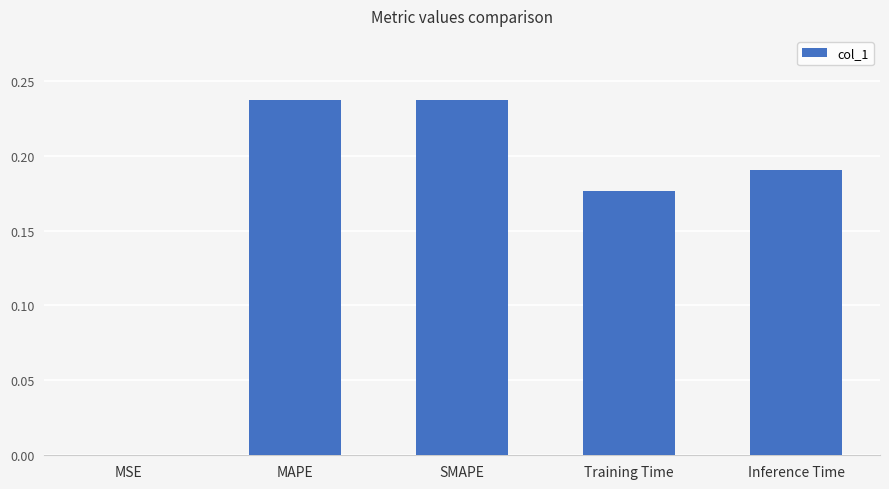

What is the sum of all values?

0.8